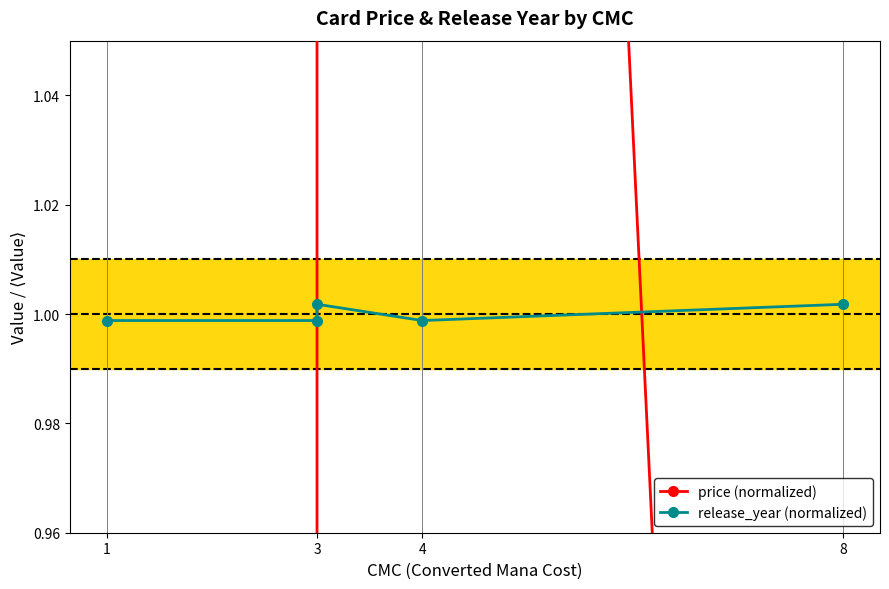

What is the value of the release_year (normalized) point at the 4th from the left?

1.0